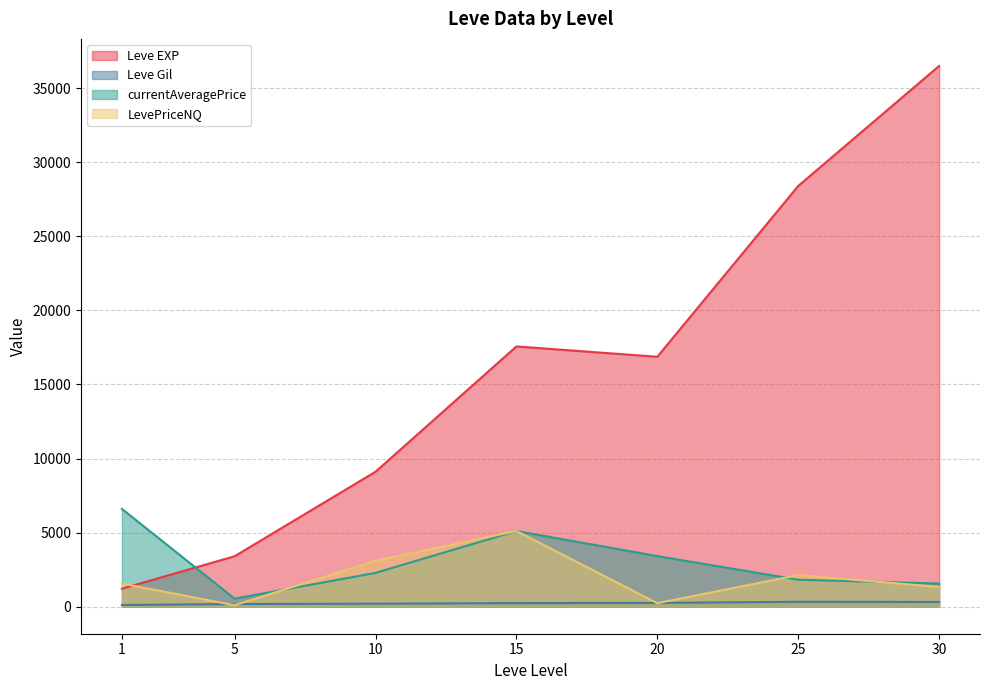

Which series has the largest range (max minus min)?

Leve EXP